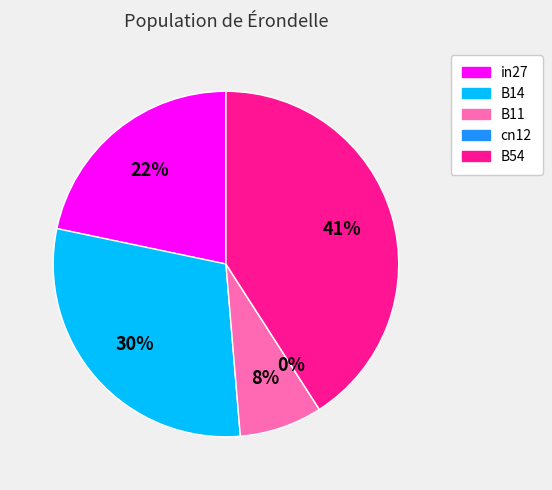

To the nearest percent, what percentage of the pie is B14?

30%